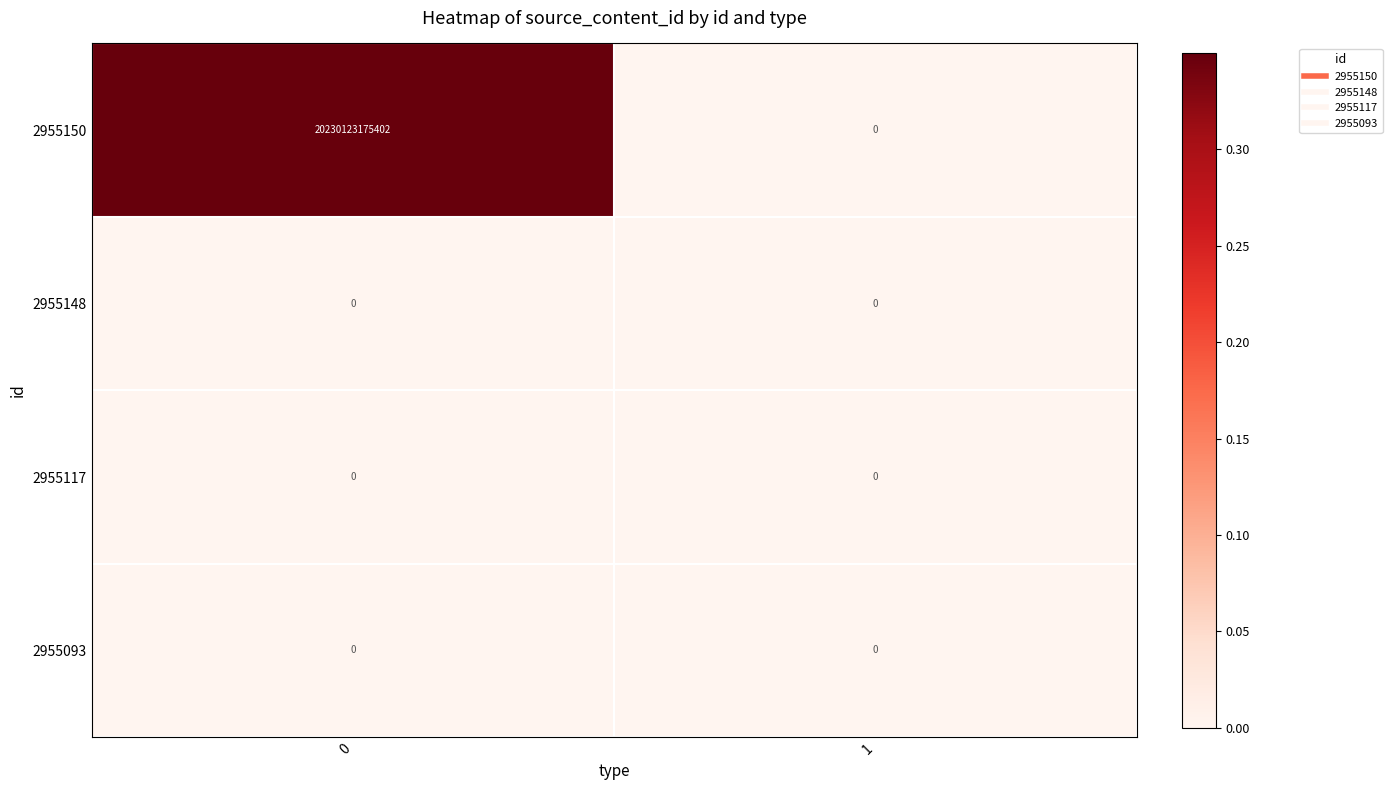

The 2955093 series shows 0 at 1. True or false?

True